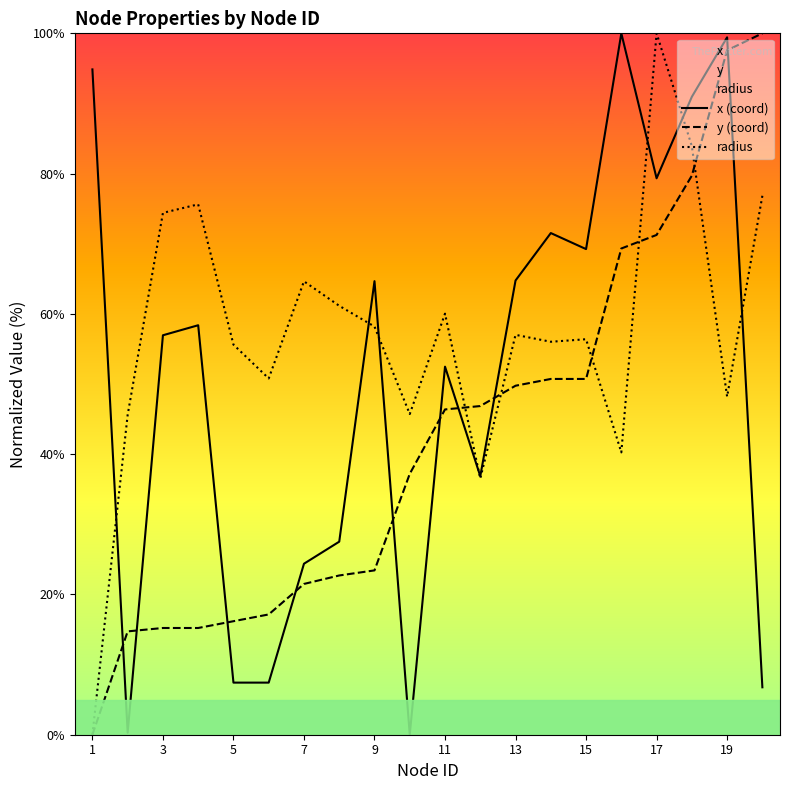

List the series in order of their overall mean, lowest first.

y (coord), x (coord), radius